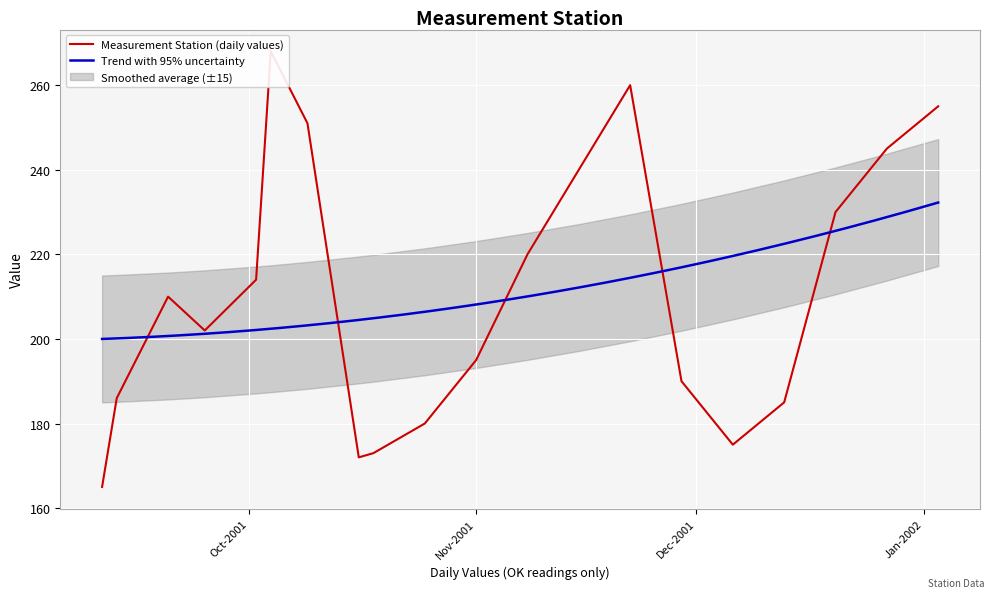

What position from the right is 27-12-2001?

2